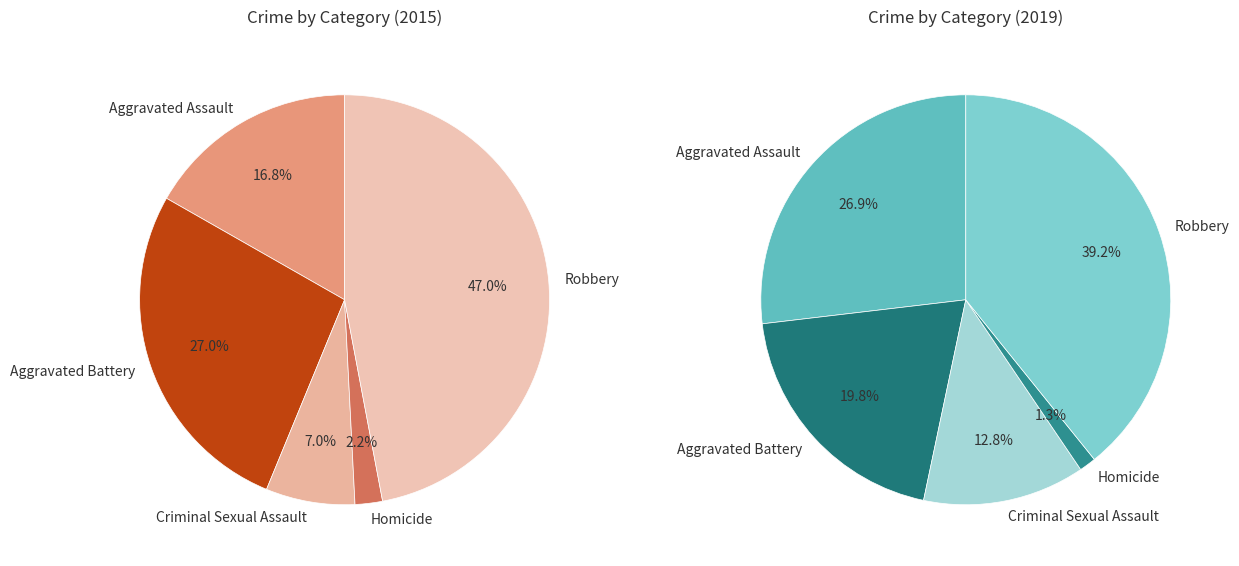

Which slice is the largest?

Robbery